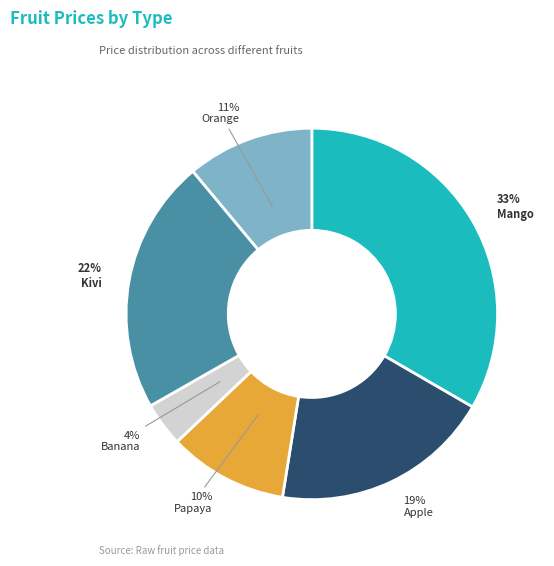

To the nearest percent, what is the average slice percentage?

17%